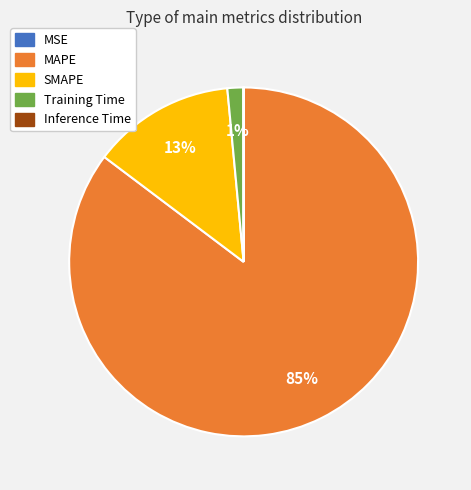

To the nearest percent, what is the average slice percentage?

20%